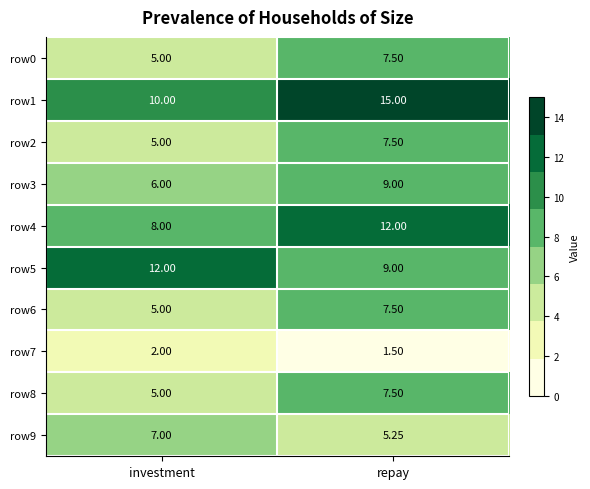

Where is row4 nearest to the value 10?

investment